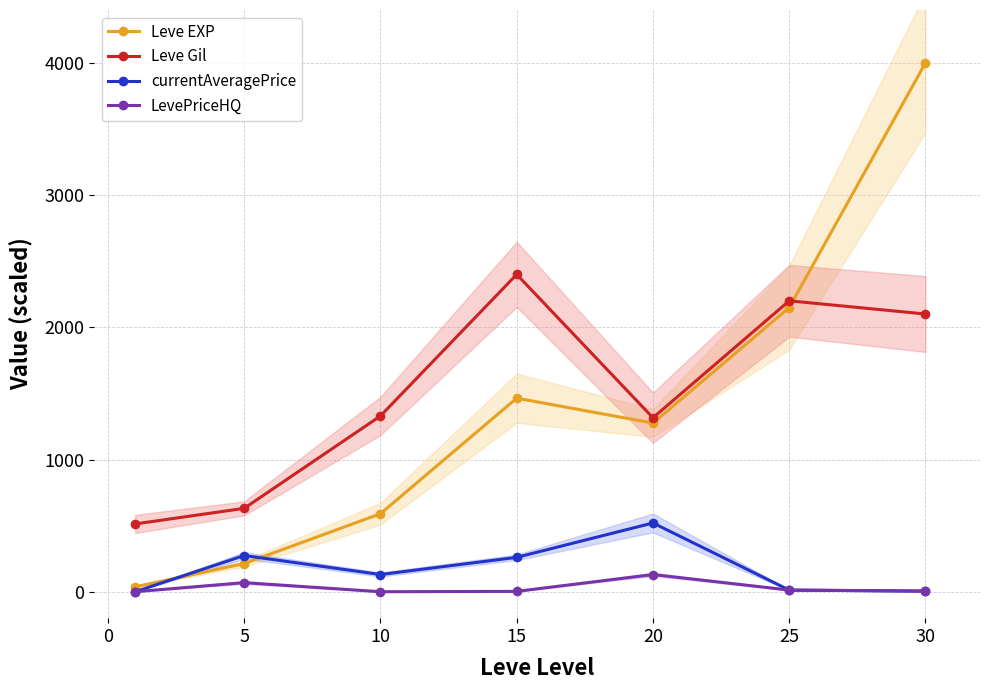

True or false: LevePriceHQ and Leve Gil intersect in this chart.

False